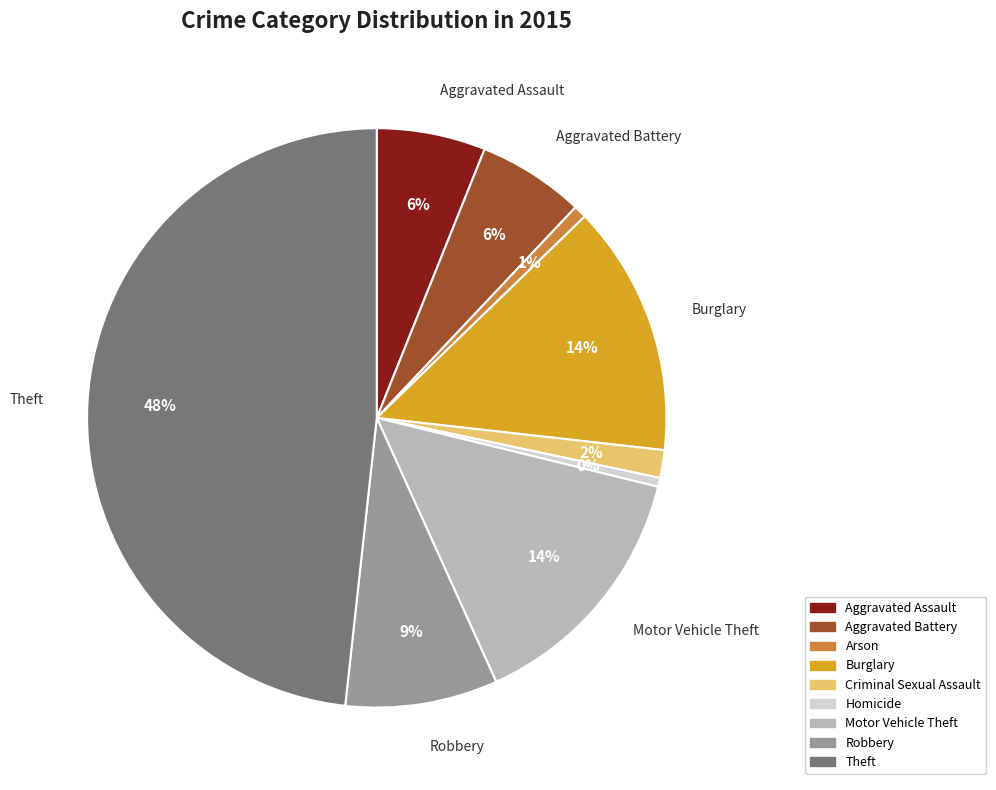

True or false: Robbery accounts for 9% of the total.

True